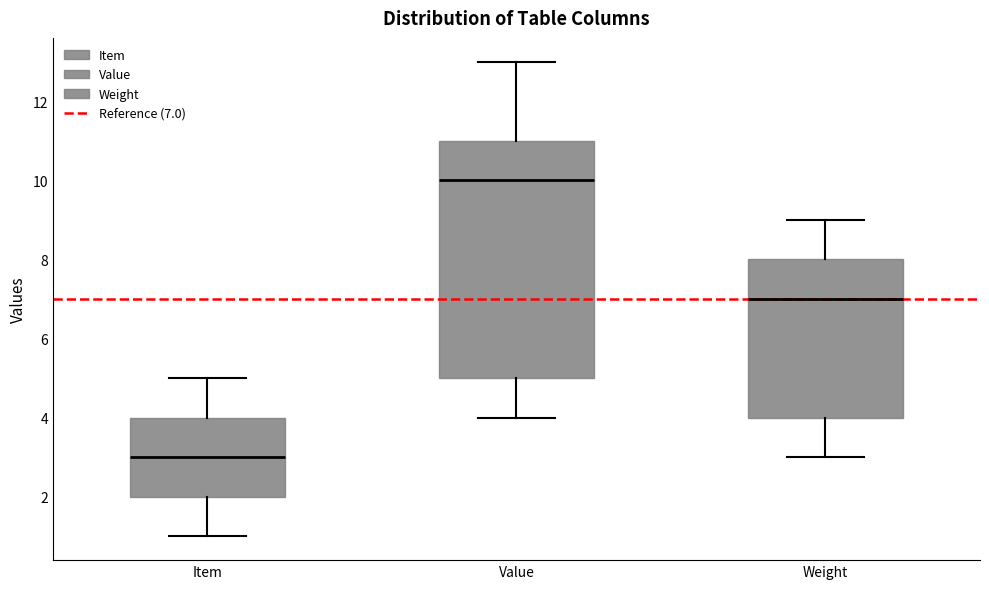

Where does the upper whisker of the box for Item end on the y-axis? The values are not printed on the chart, so give them approximately, as read against the axis.

5